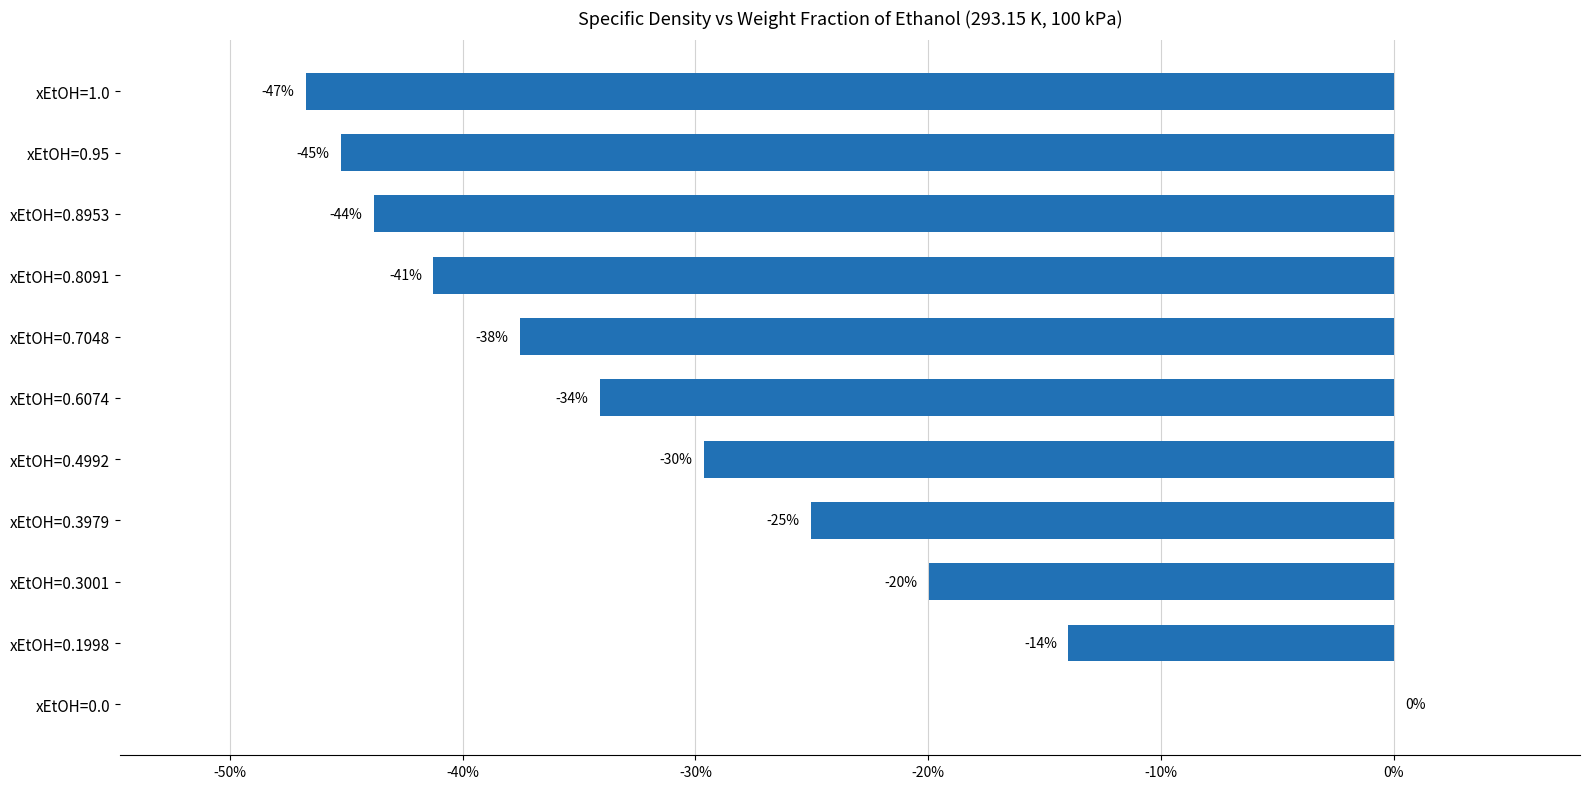

Which has a higher value, xEtOH=0.7048 or xEtOH=0.8953?

xEtOH=0.7048